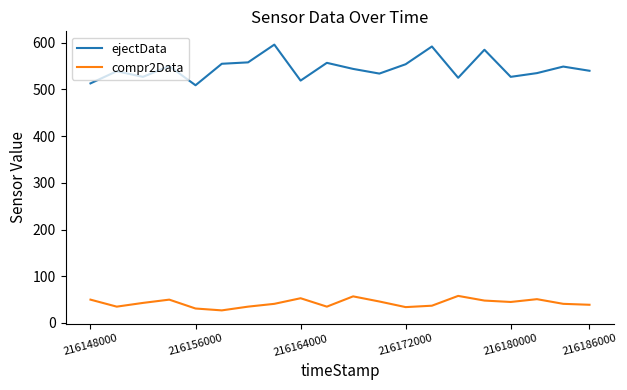

Rank the series by their average value, from lowest to highest.

compr2Data, ejectData